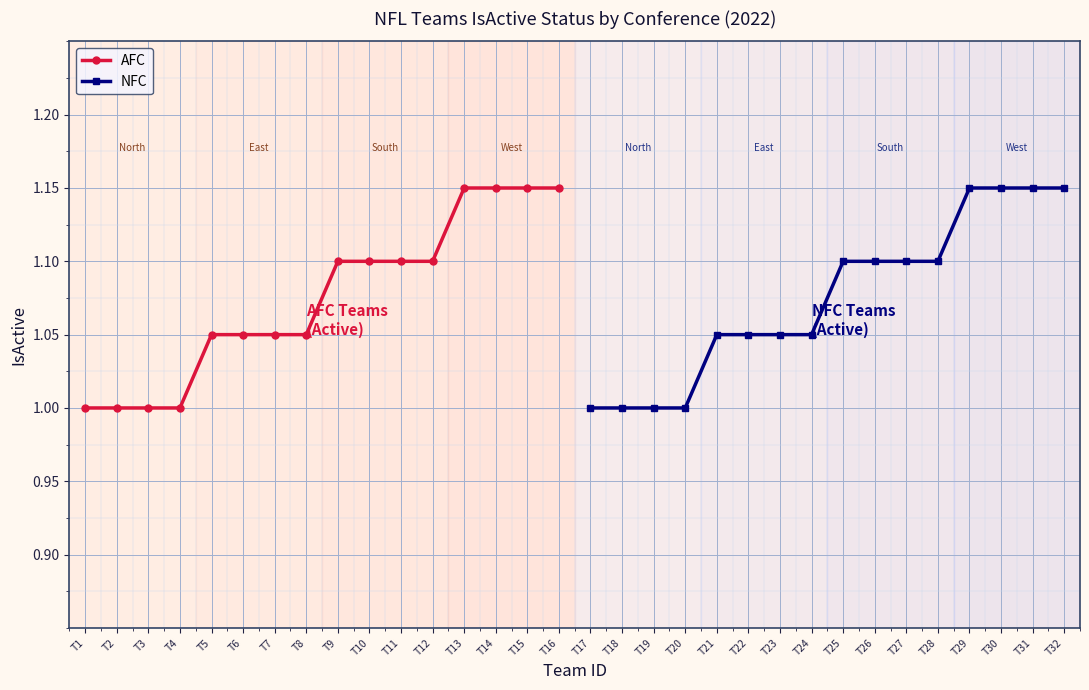

What is the lowest value of the AFC series?

1.0